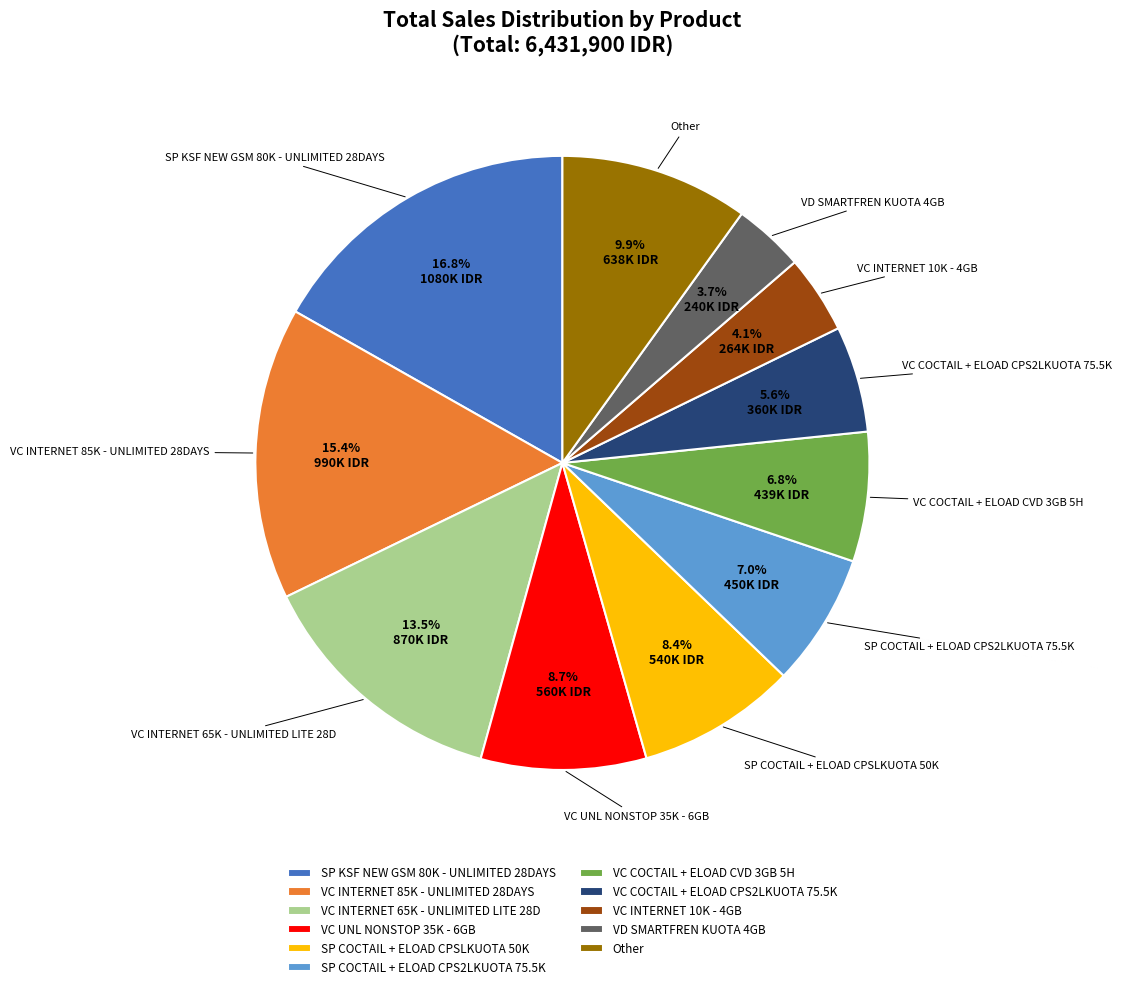

Does any single category account for the majority?

No